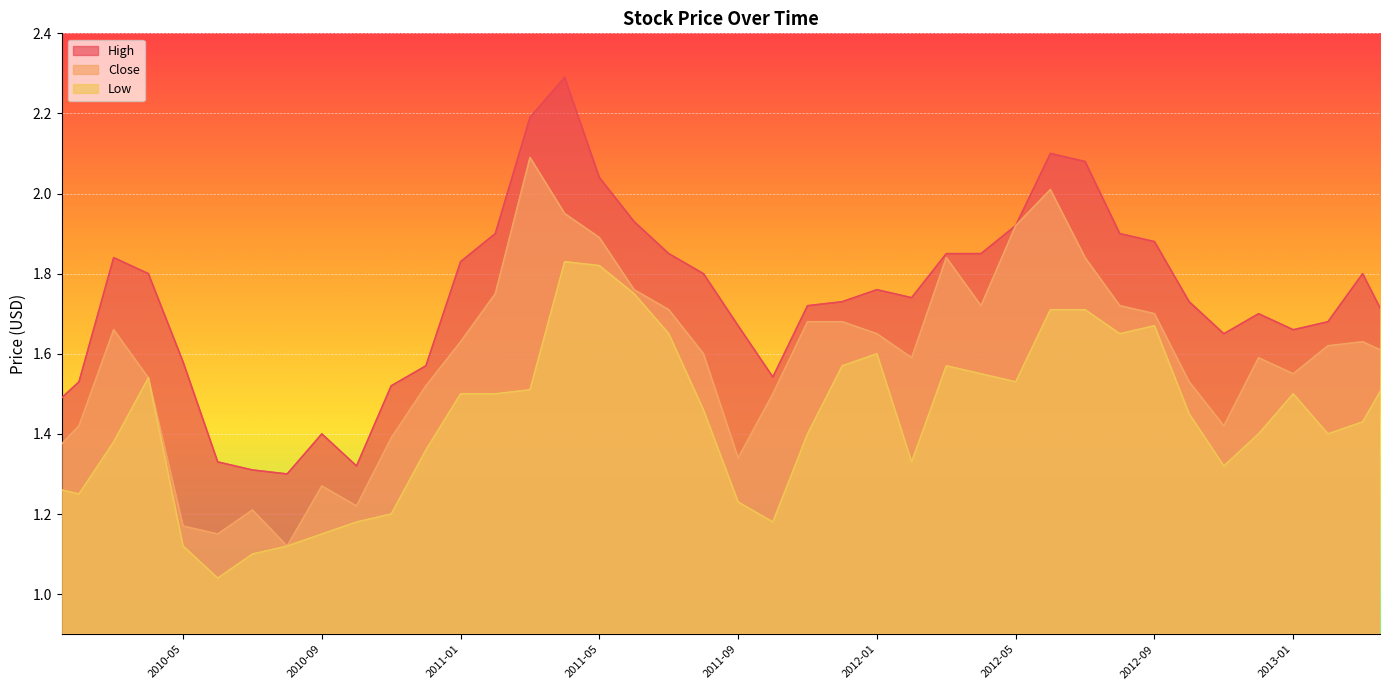

Which category has the highest value in the Close series?

2011-03